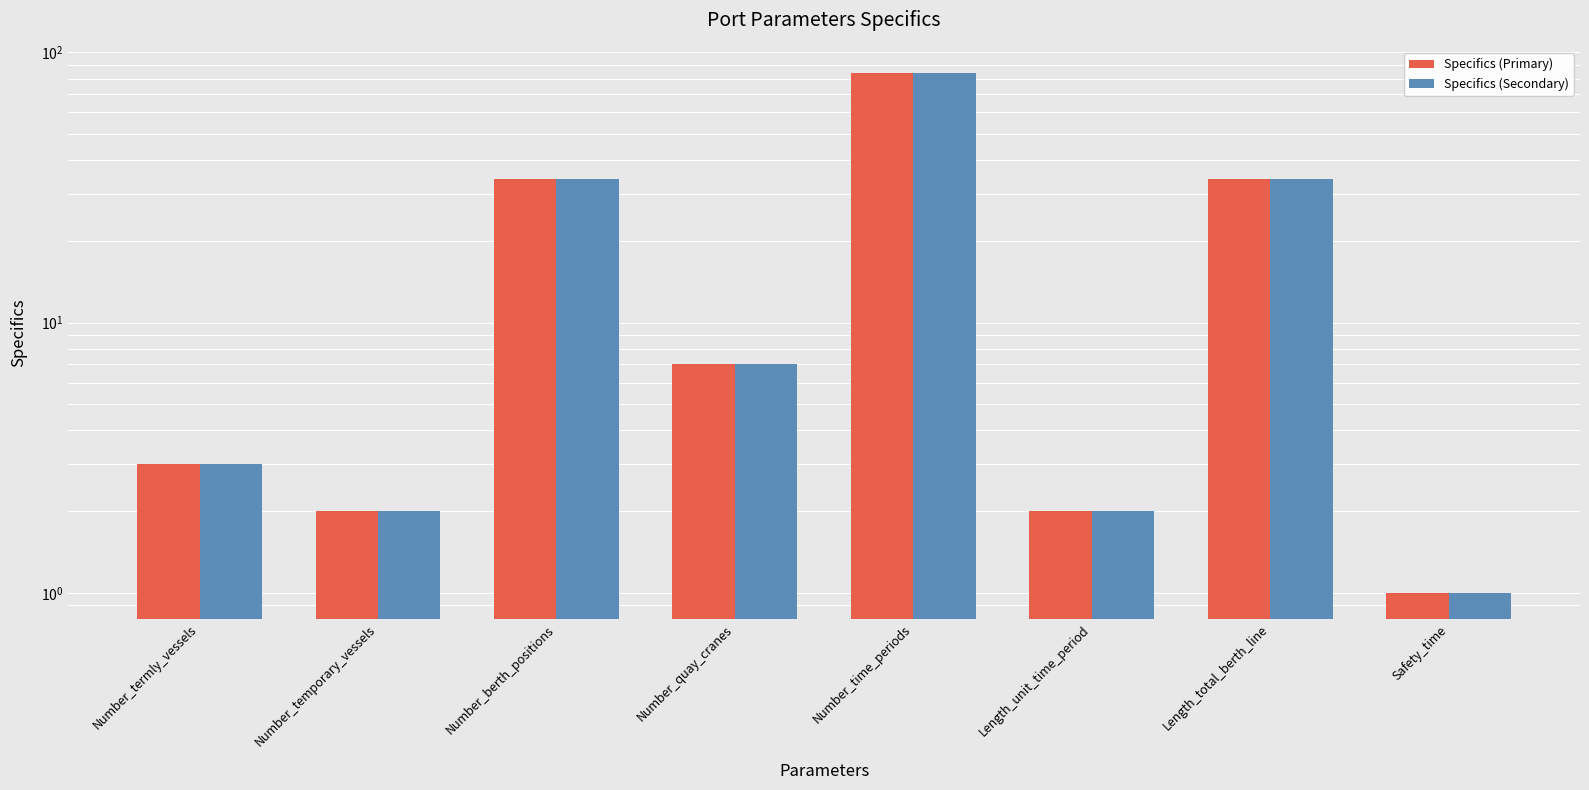

At which label does Specifics (Secondary) reach its peak?

Number_time_periods